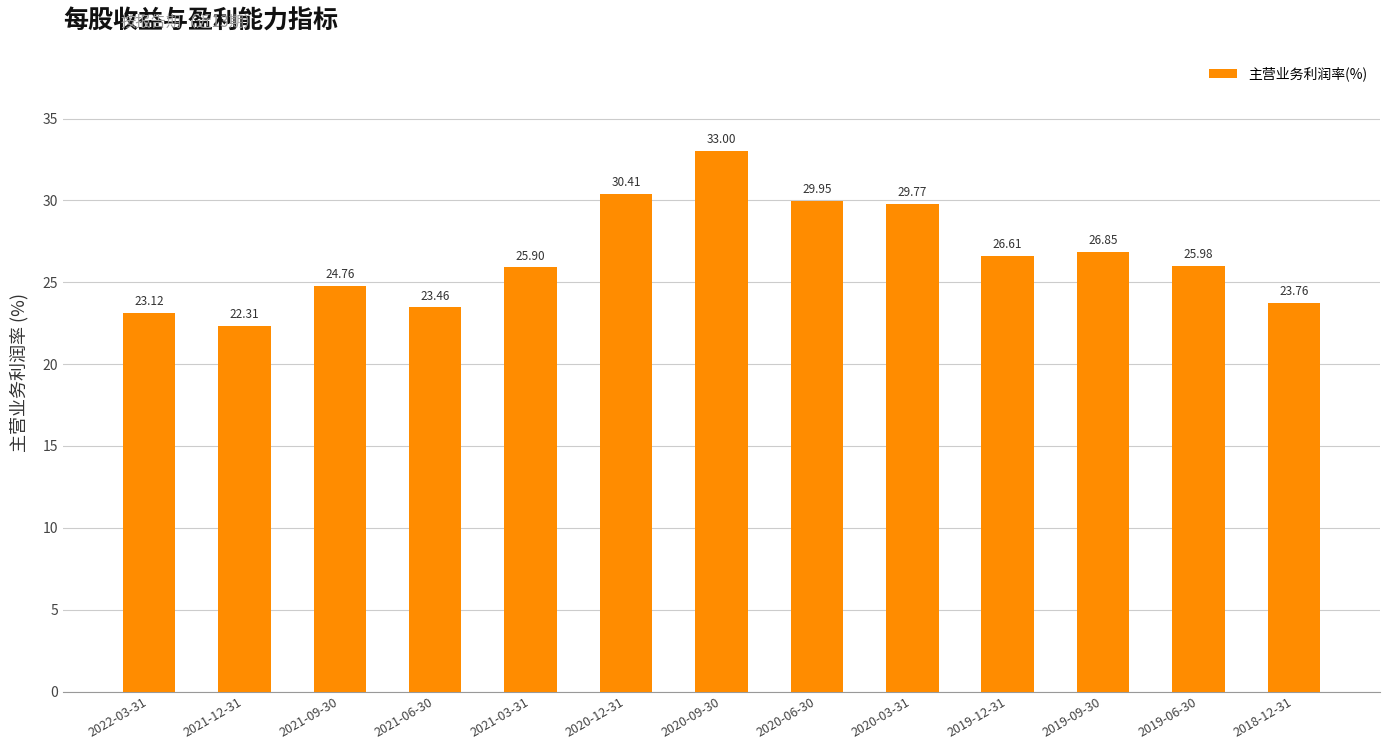

The chart shows a value of 33.0 at 2020-09-30. True or false?

True